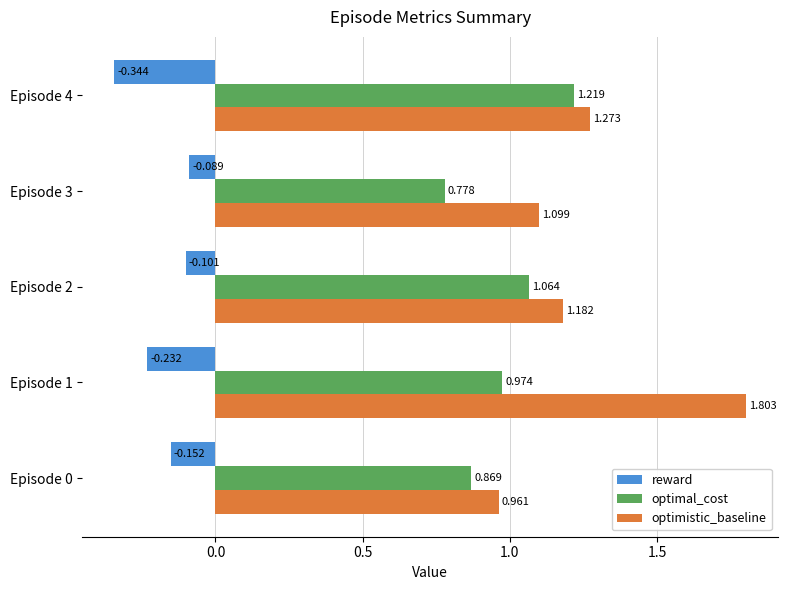

Is the value of optimal_cost at Episode 4 greater than the value of optimistic_baseline at Episode 1?

No